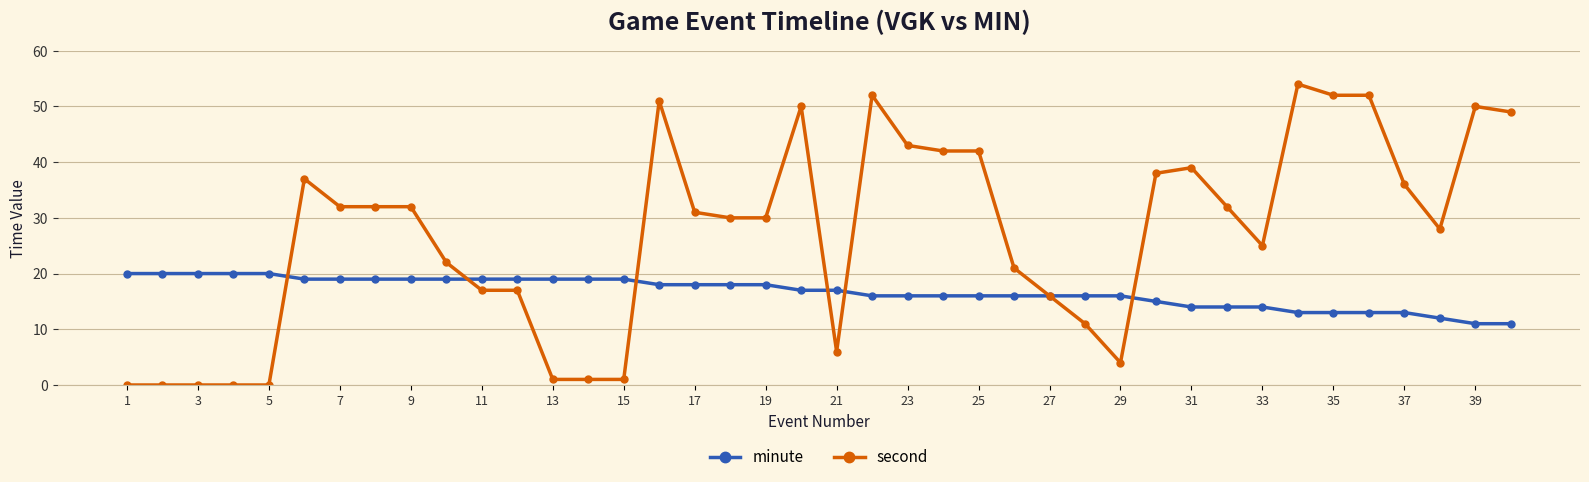

Rank the series by their average value, from lowest to highest.

minute, second